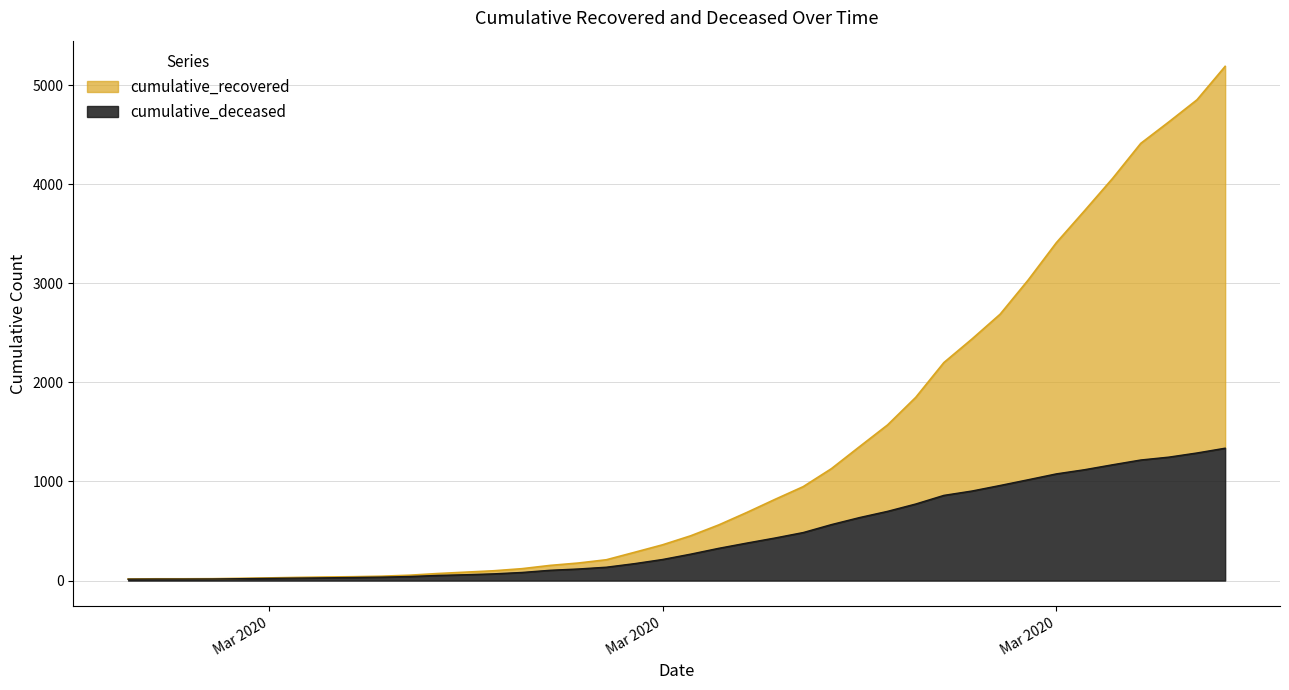

What are all the series names shown in the legend?

cumulative_recovered, cumulative_deceased